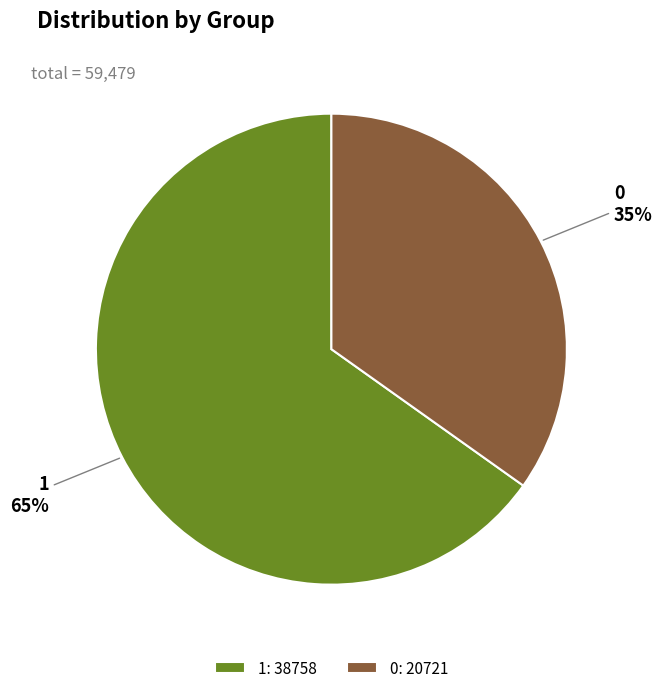

How many segments does this pie chart have?

2